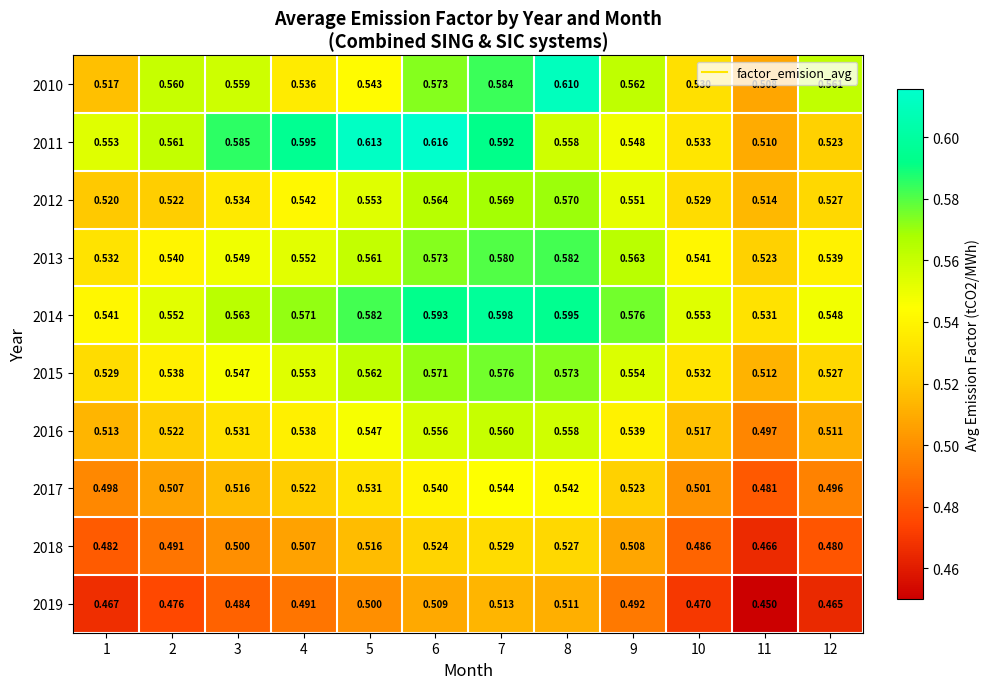

Is the value of 2014 at 8 greater than the value of 2019 at 2?

Yes